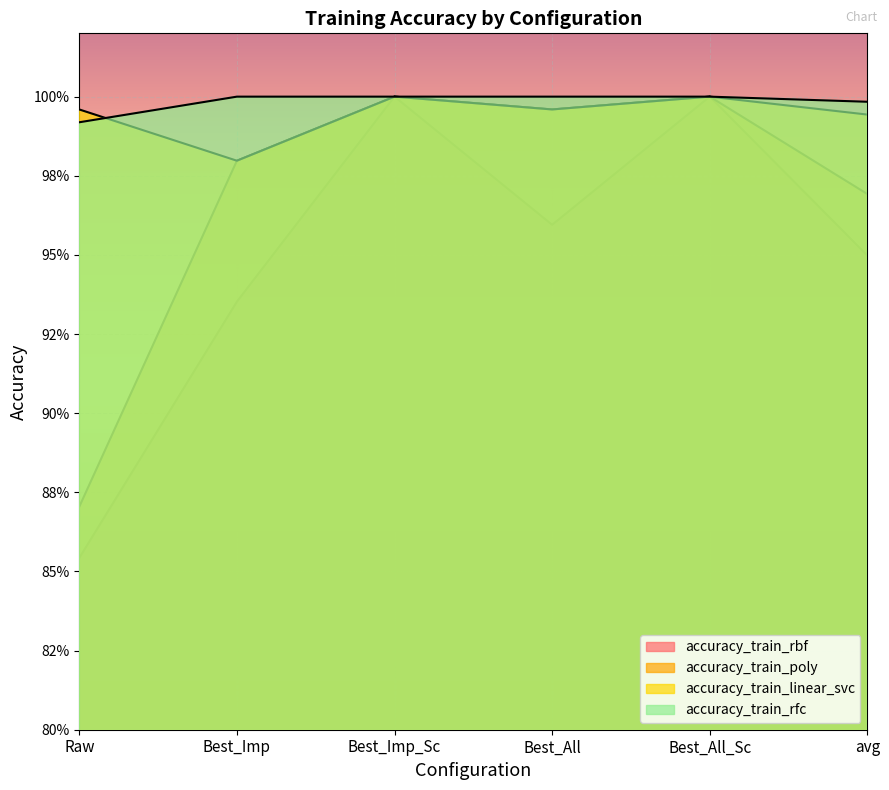

Between Best_All and avg, which series saw the biggest shift?

accuracy_train_poly